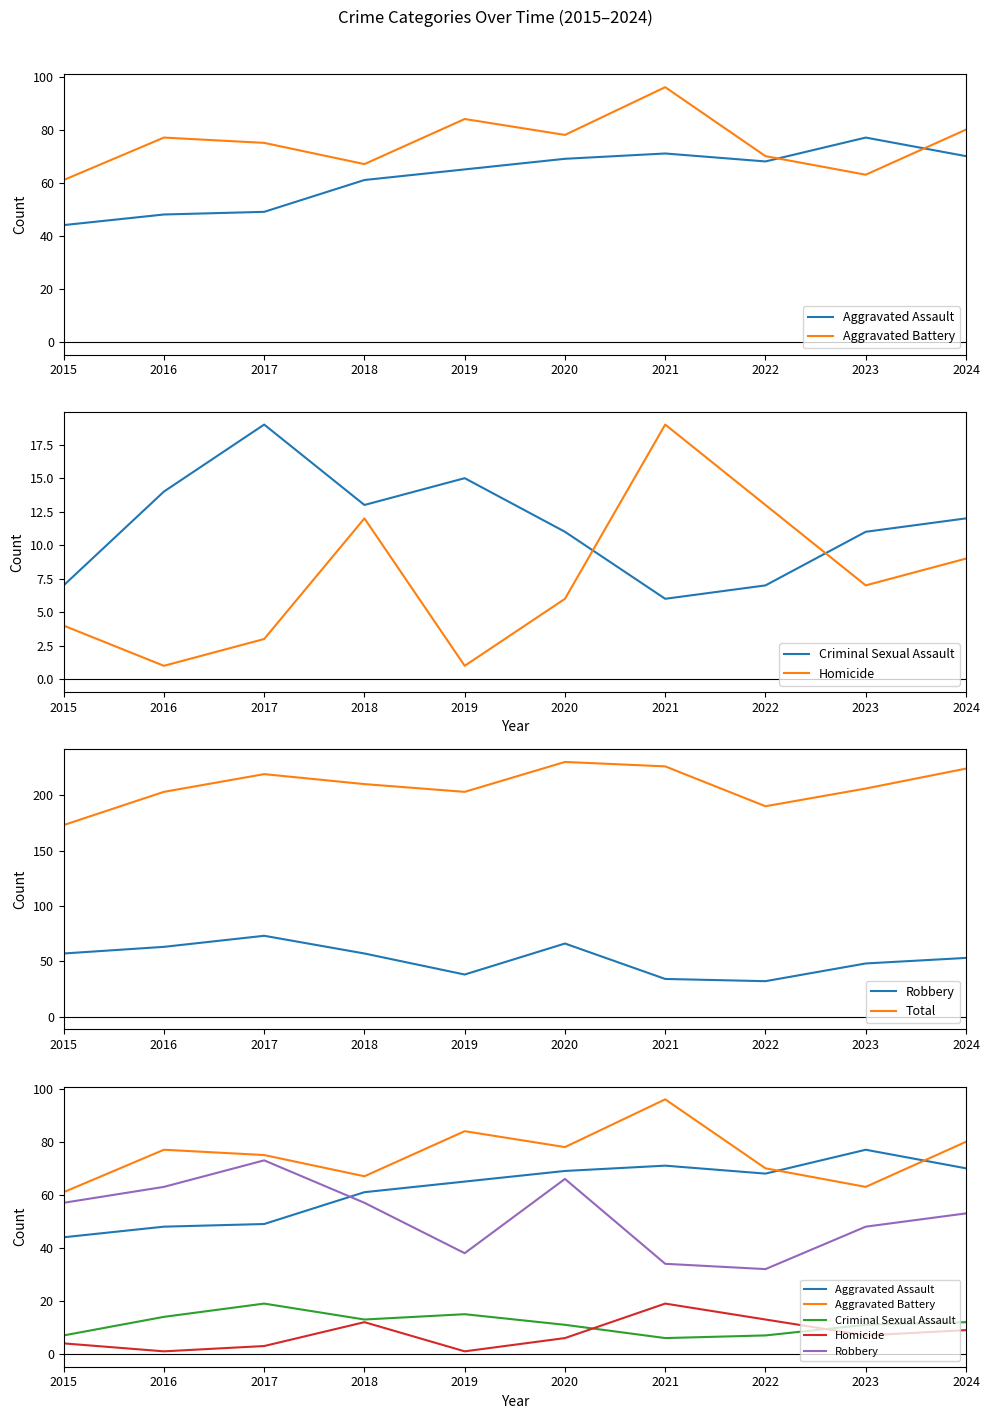

What is the value of the Aggravated Assault point at the 4th from the left?

61